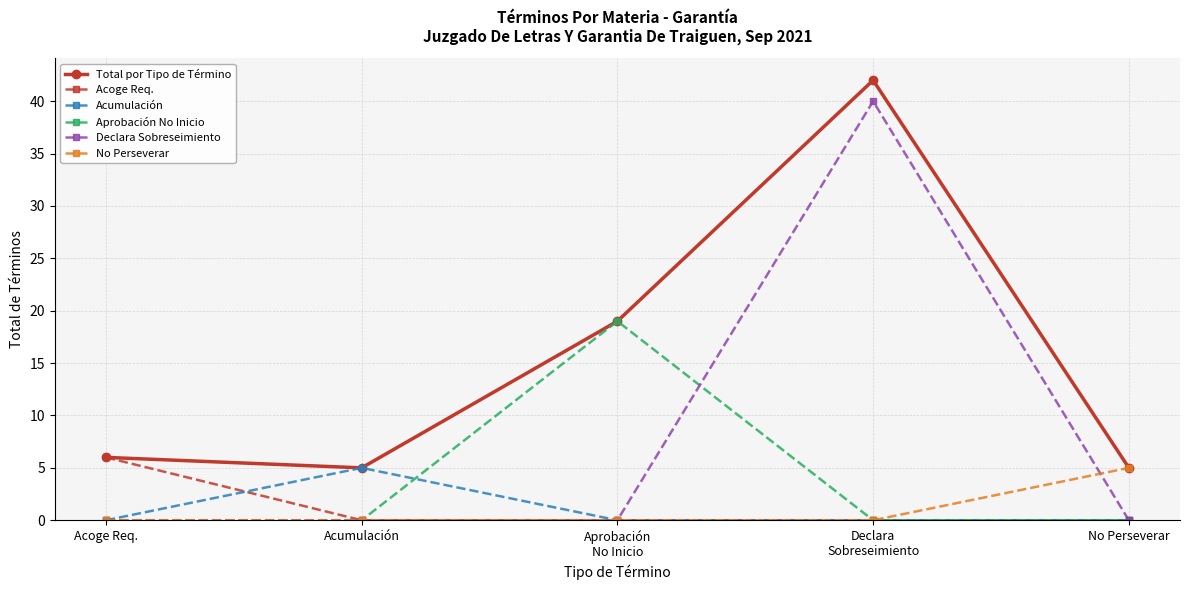

True or false: Aprobación No Inicio has a value of 0 at Acumulación.

True